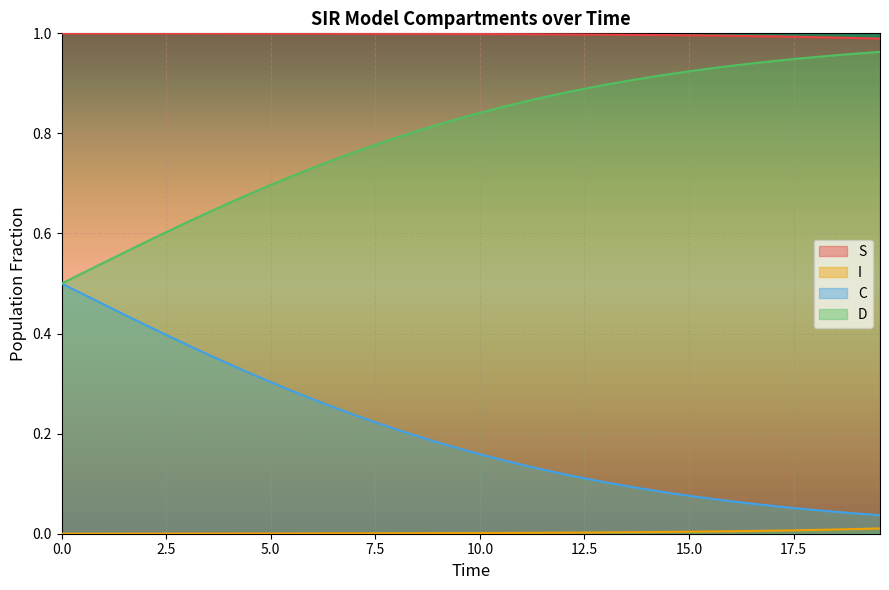

True or false: D and I cross at least once.

False